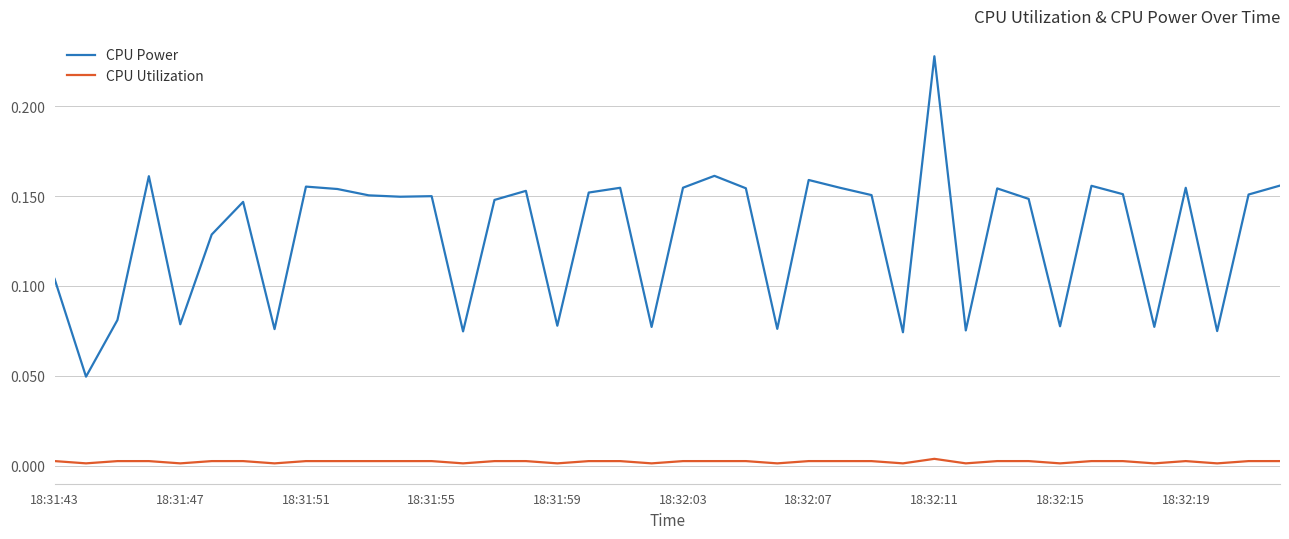

What are all the series names shown in the legend?

CPU Power, CPU Utilization